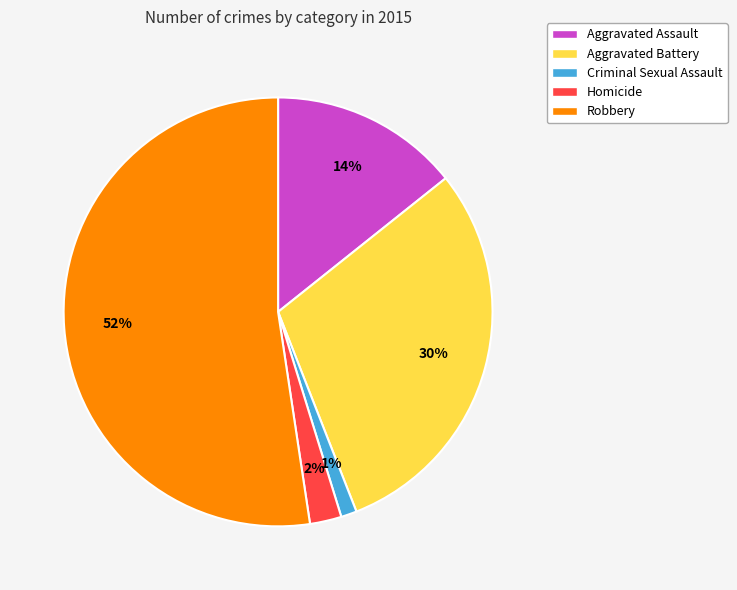

What is the majority slice?

Robbery